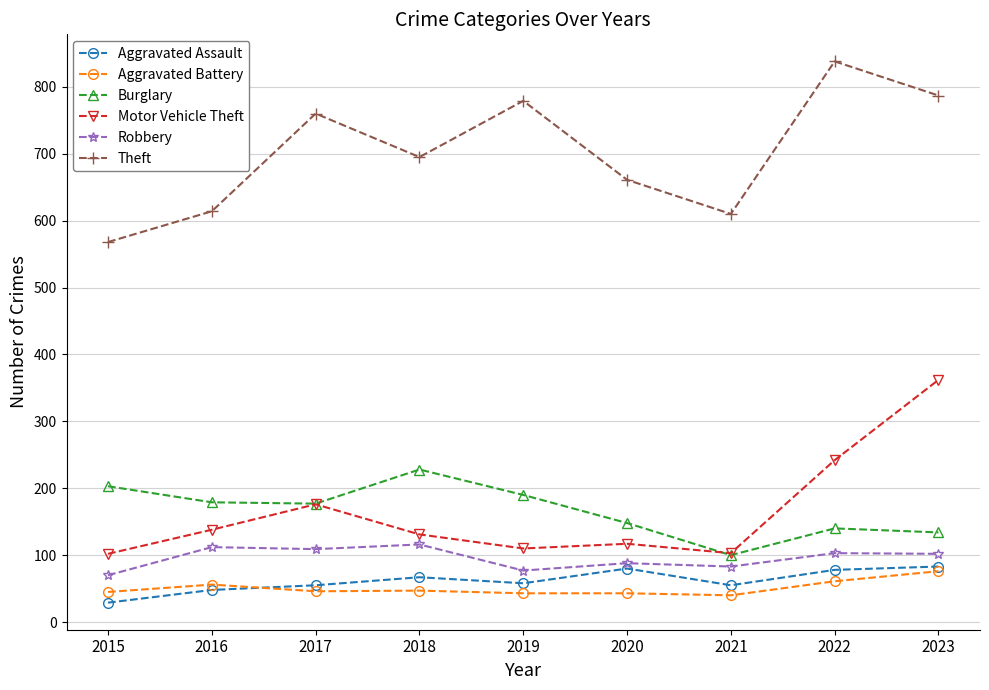

What are all the series names shown in the legend?

Aggravated Assault, Aggravated Battery, Burglary, Motor Vehicle Theft, Robbery, Theft